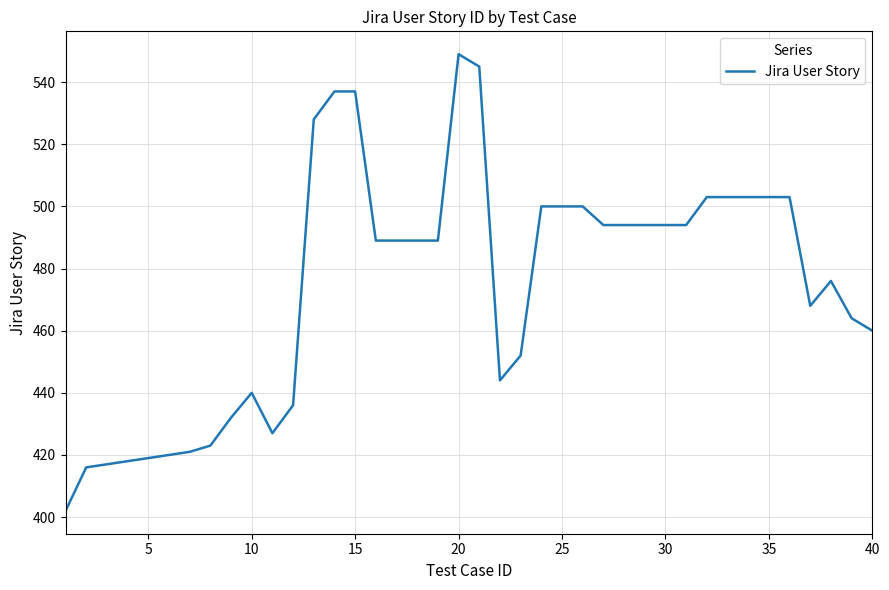

What is the greatest value displayed?

549